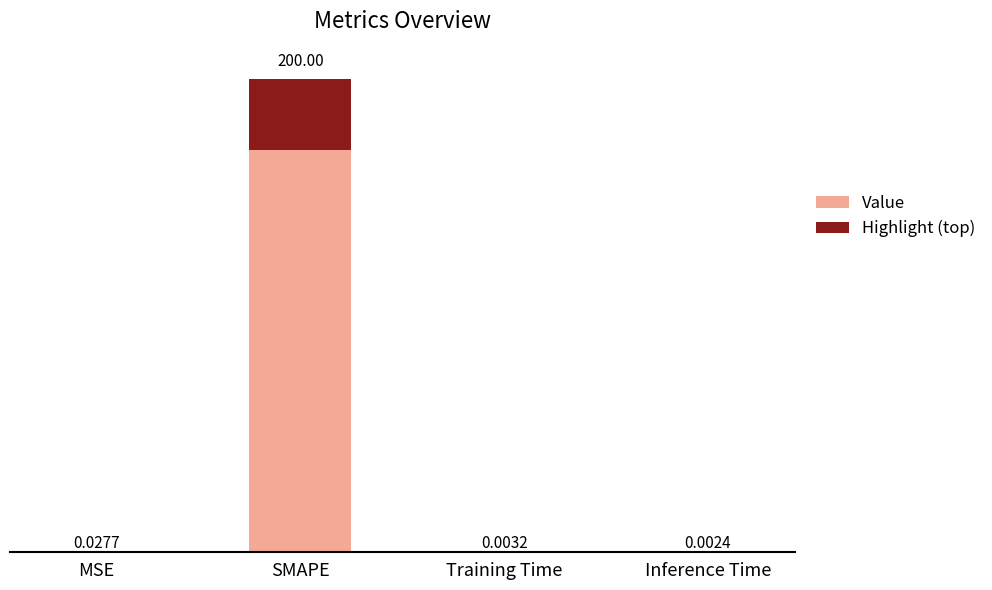

What is the label of the 1st bar from the left?

MSE